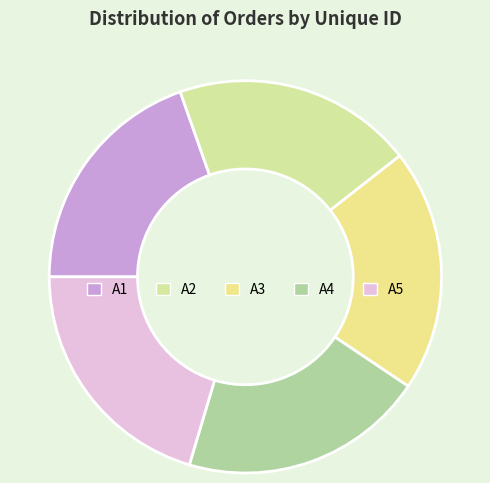

Rank the categories by value from lowest to highest.

A1, A2, A3, A4, A5